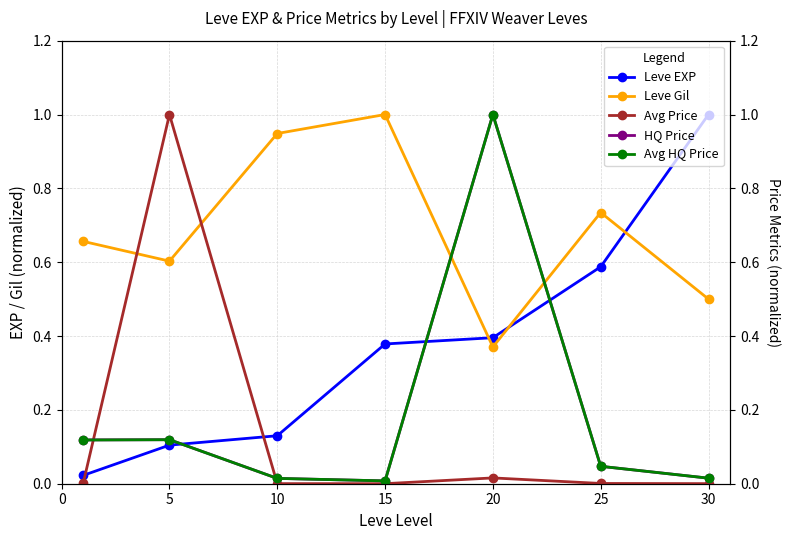

Between 5 and 30, which is larger?

30